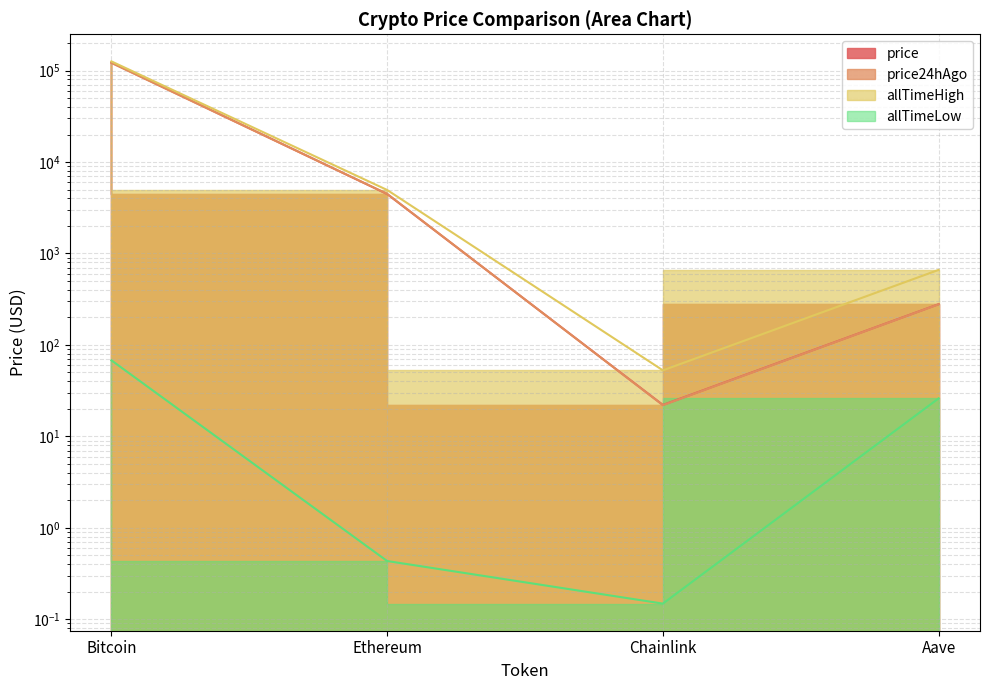

What is the label of the 1st point from the right?

Aave